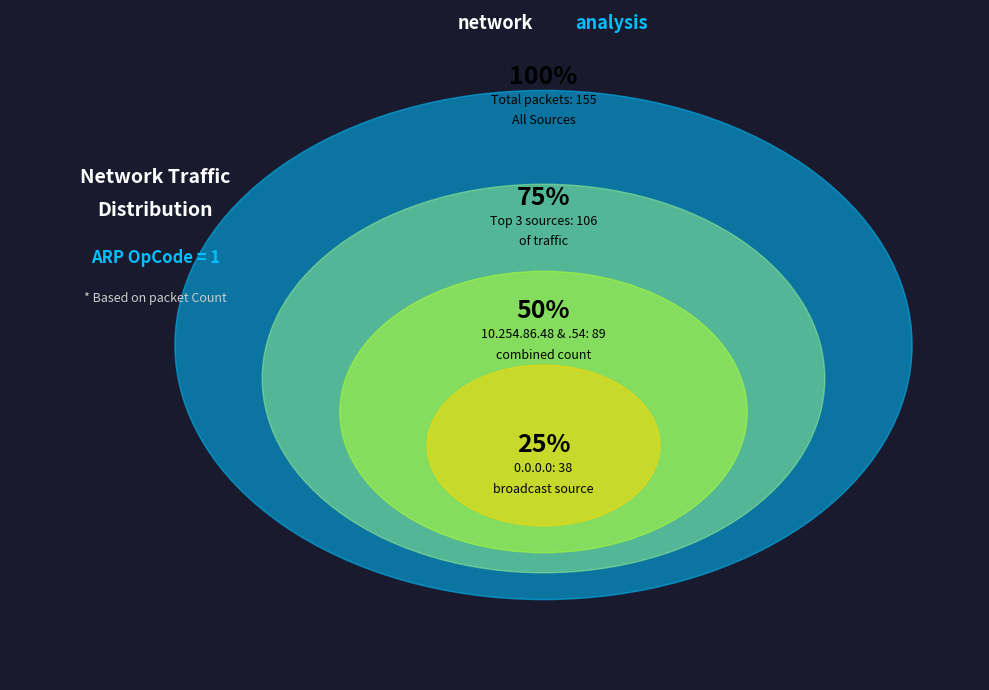

Is there any slice that represents more than half of the pie?

No